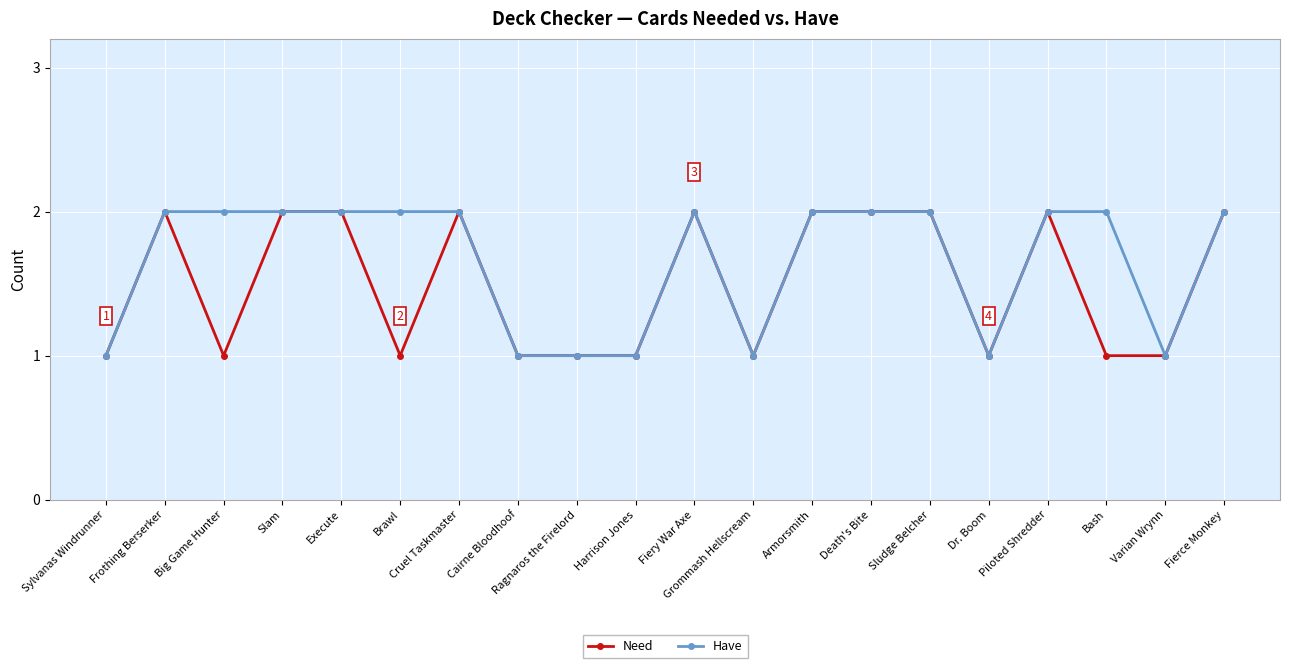

Between Cairne Bloodhoof and Bash, which series saw the biggest shift?

Have